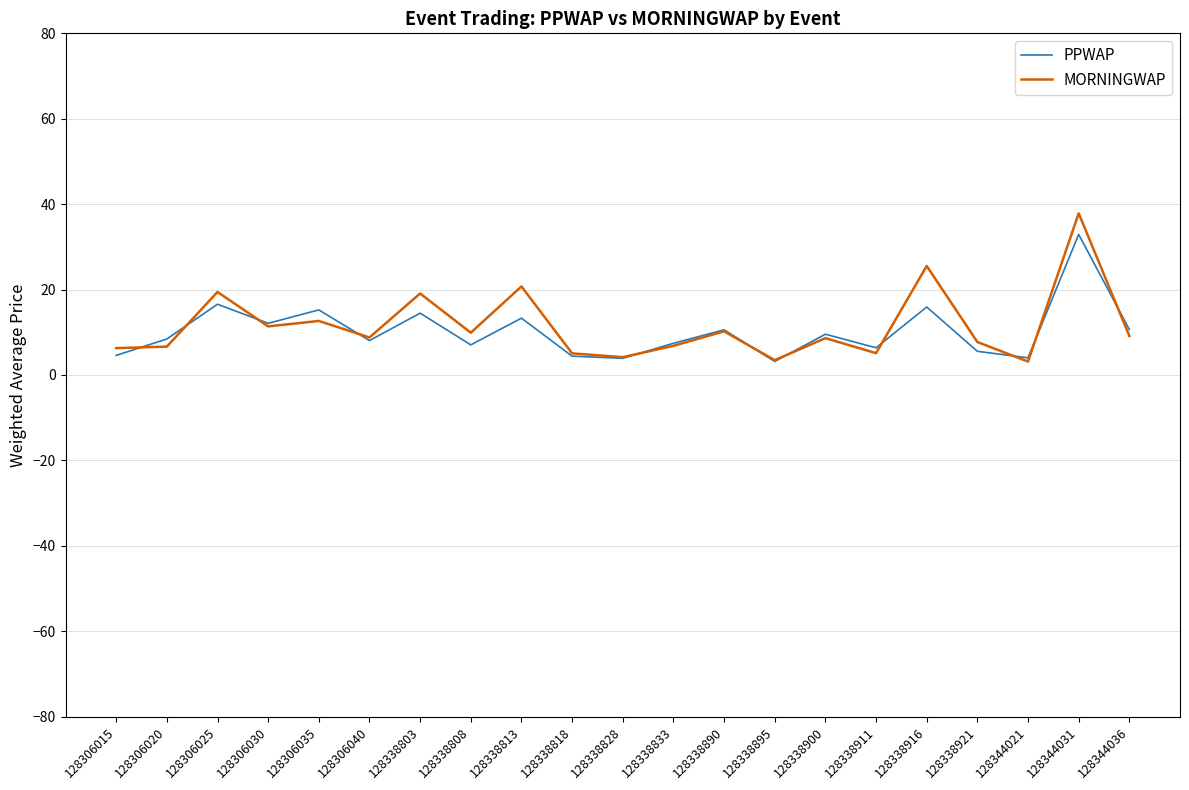

What is the difference between the highest and lowest values at 128338911?

1.3